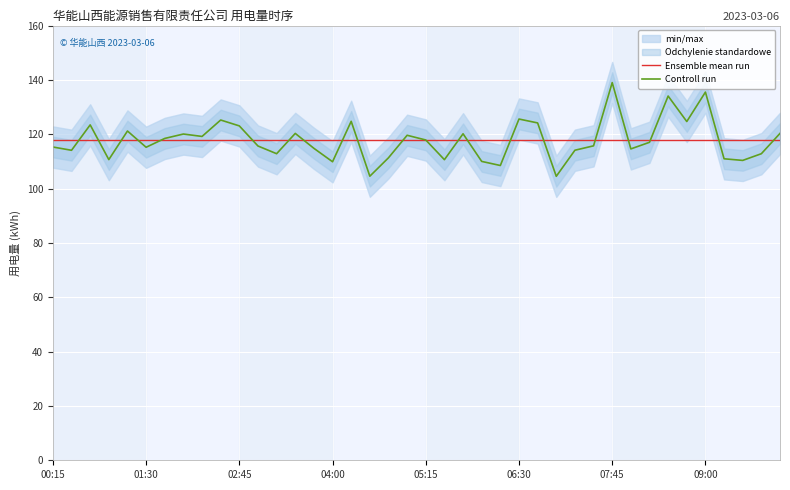

At which category does the chart reach its minimum across all series?

27